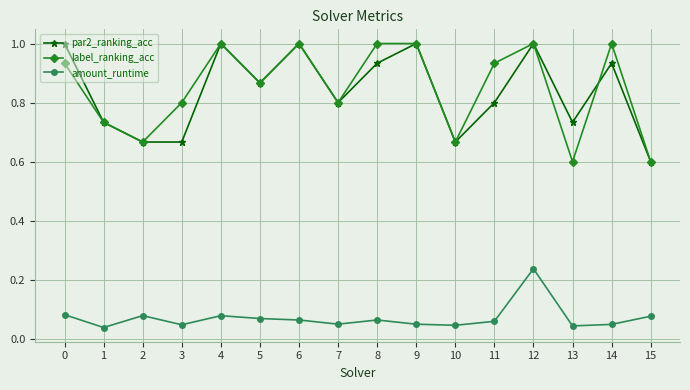

True or false: label_ranking_acc has a value of 0.4 at 8.

False